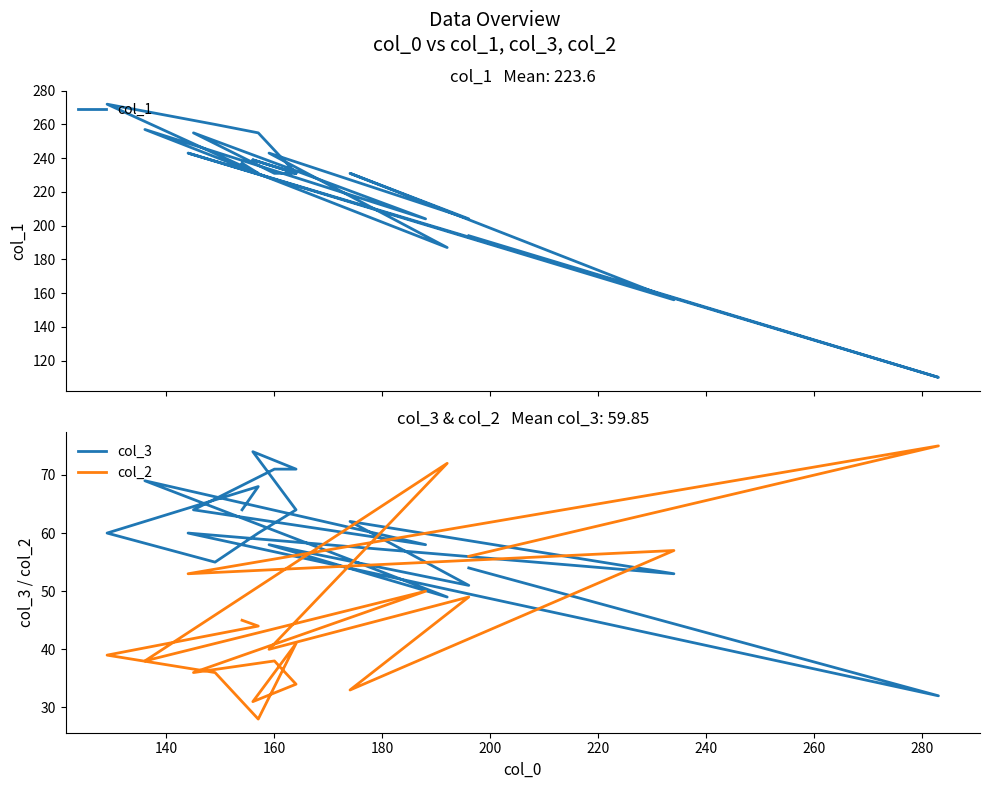

What are all the series names shown in the legend?

col_1, col_3, col_2